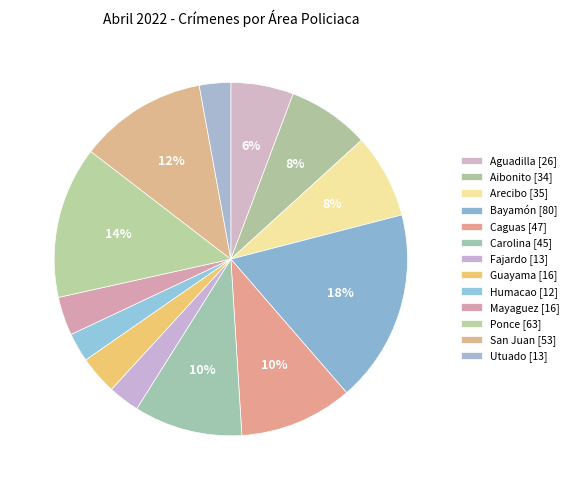

How many segments does this pie chart have?

13